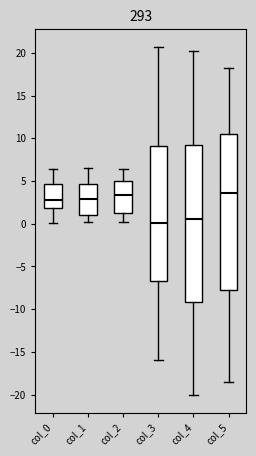

Where does the lower whisker of the box for col_1 end on the y-axis? The values are not printed on the chart, so give them approximately, as read against the axis.

0.0